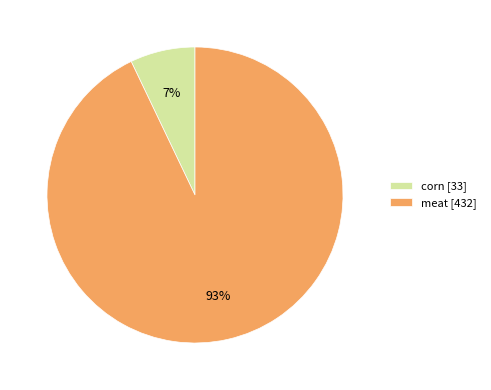

Rank the categories by value from lowest to highest.

corn, meat